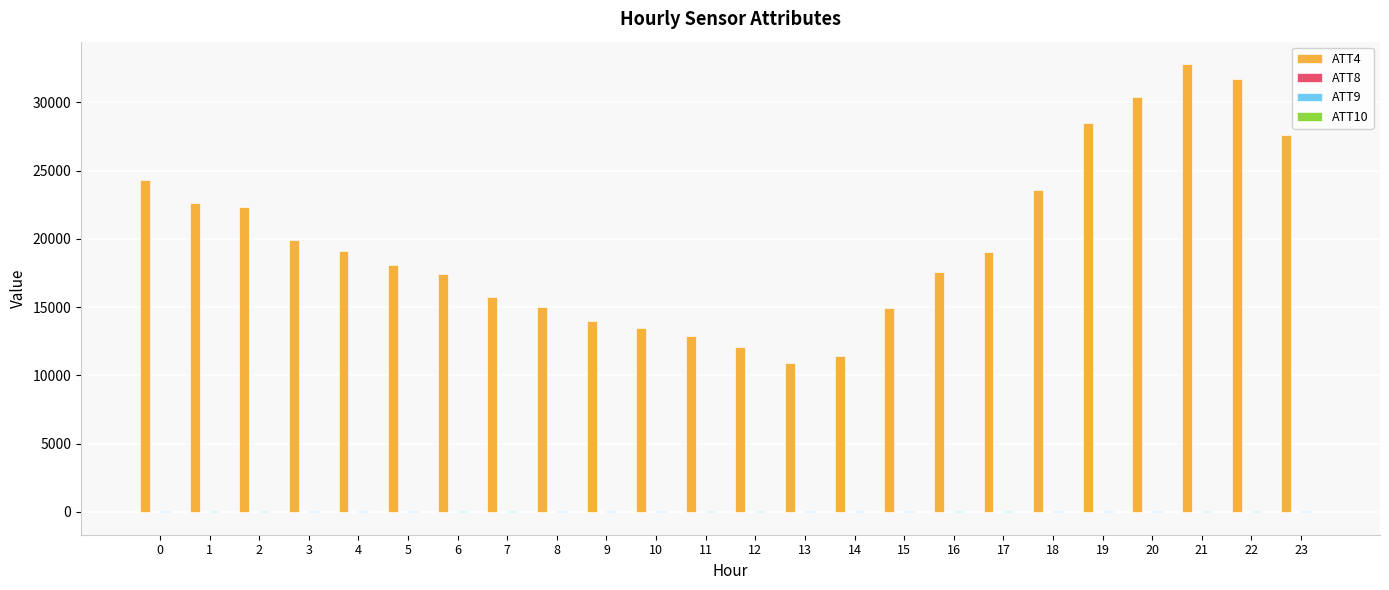

What is the total value across all series at 10?

13533.1